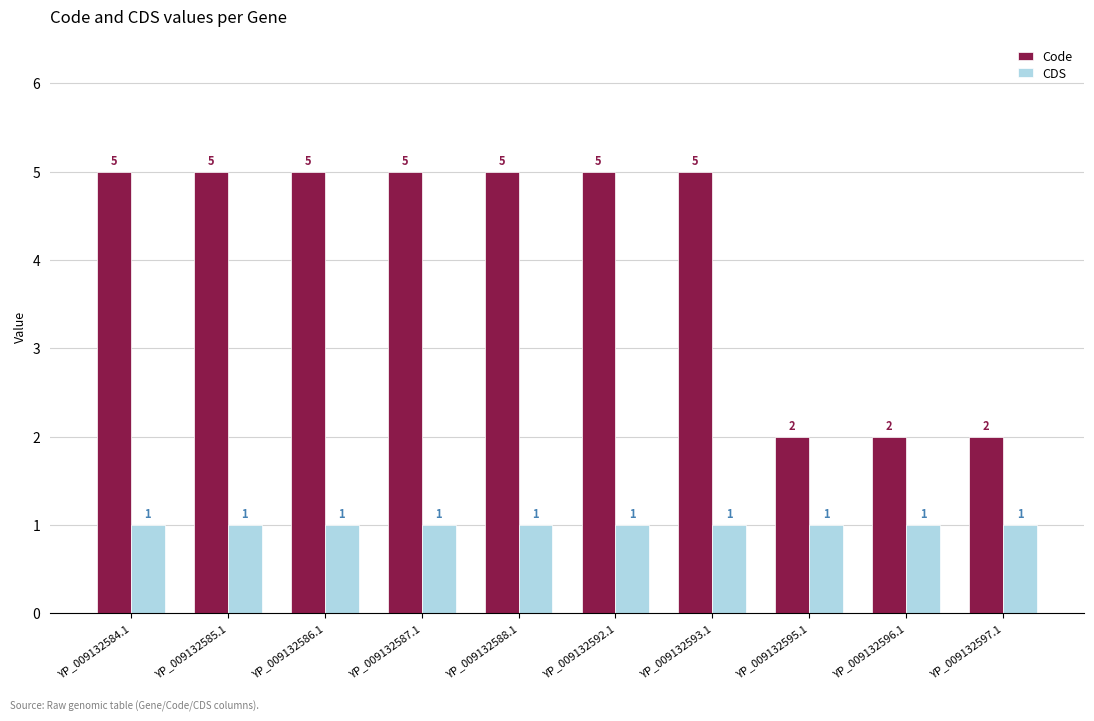

What is the total value across all series at YP_009132595.1?

3